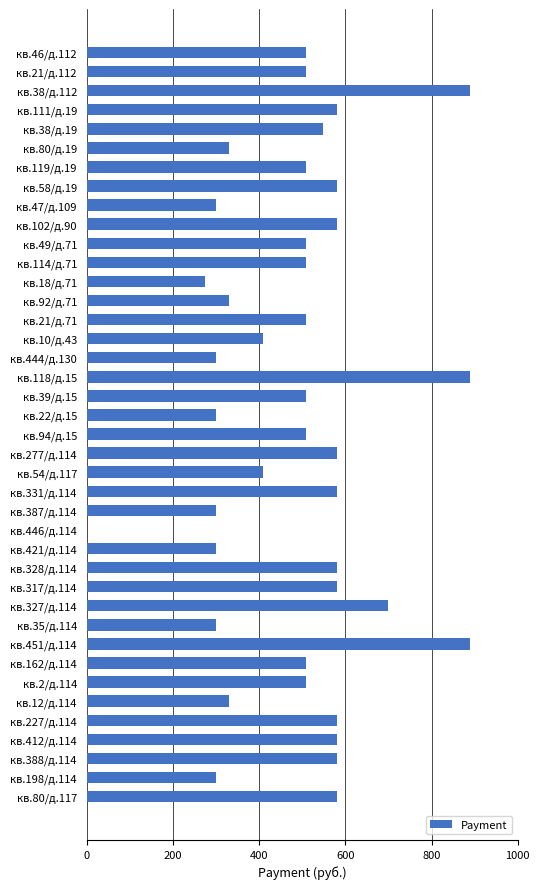

True or false: the data shows 580.0 at кв.331/д.114.

True